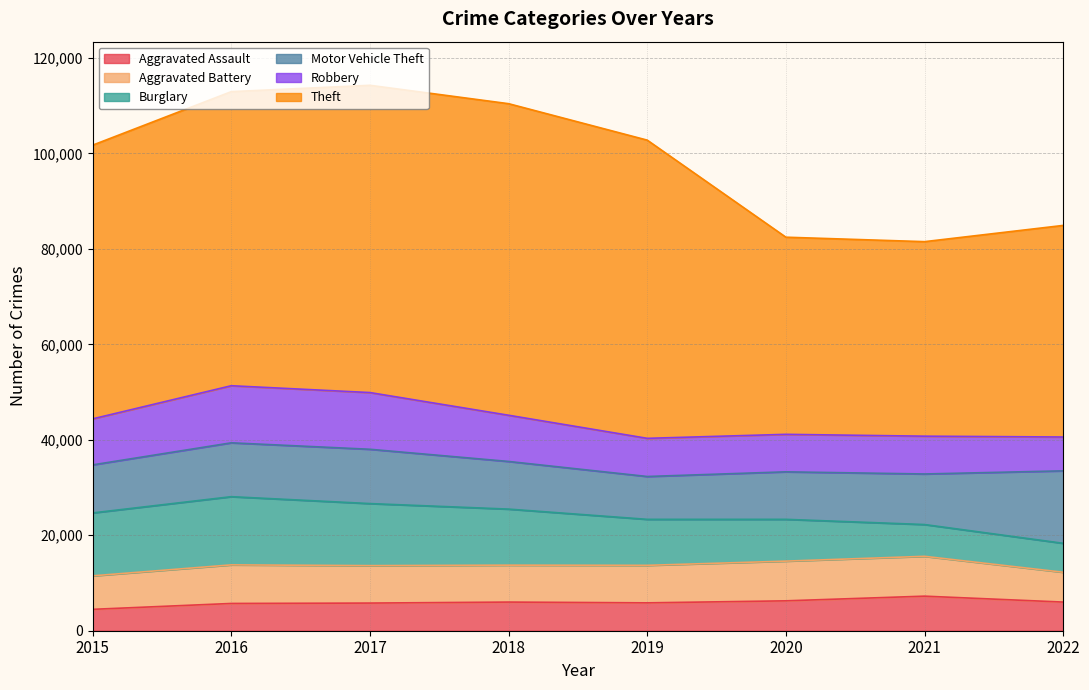

What is the smallest value displayed?

4480